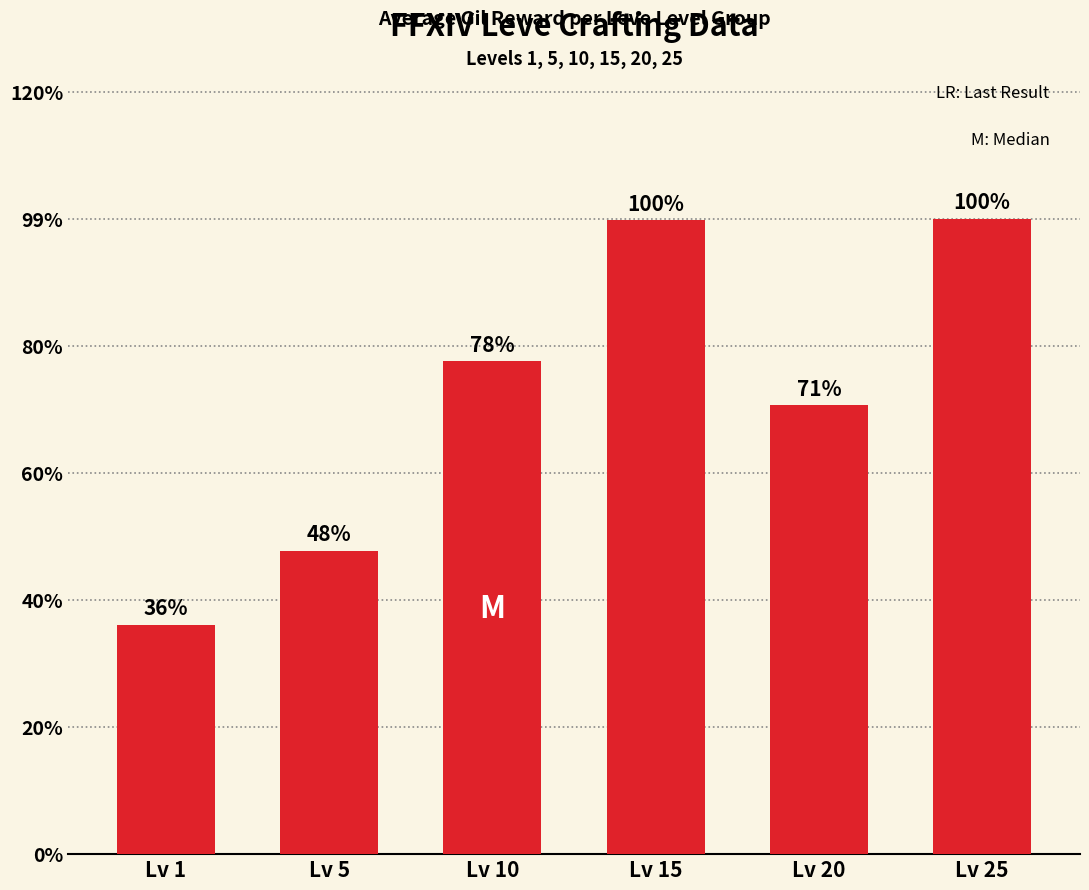

Does the chart contain any negative values?

No